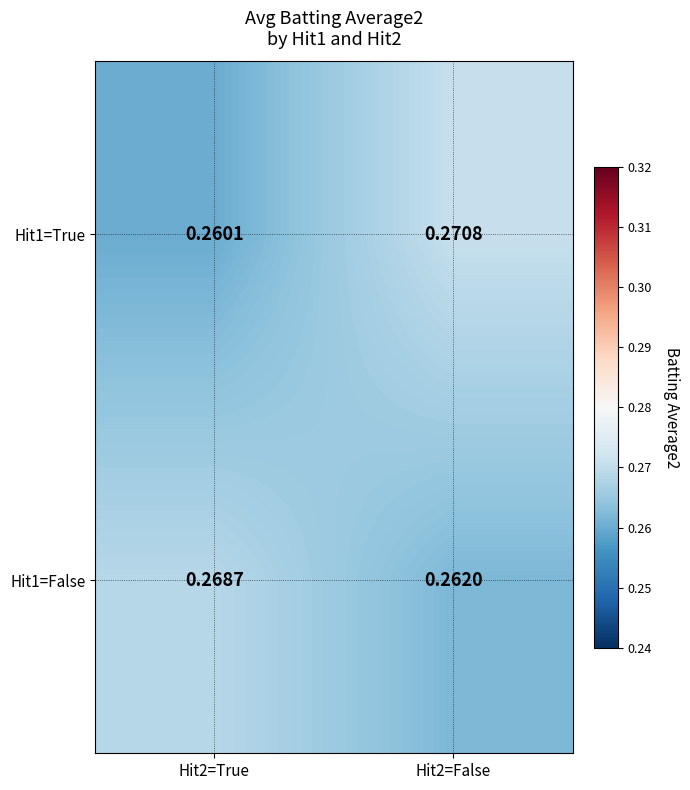

Is the value of Hit1=False at Hit2=True greater than the value of Hit1=True at Hit2=True?

Yes